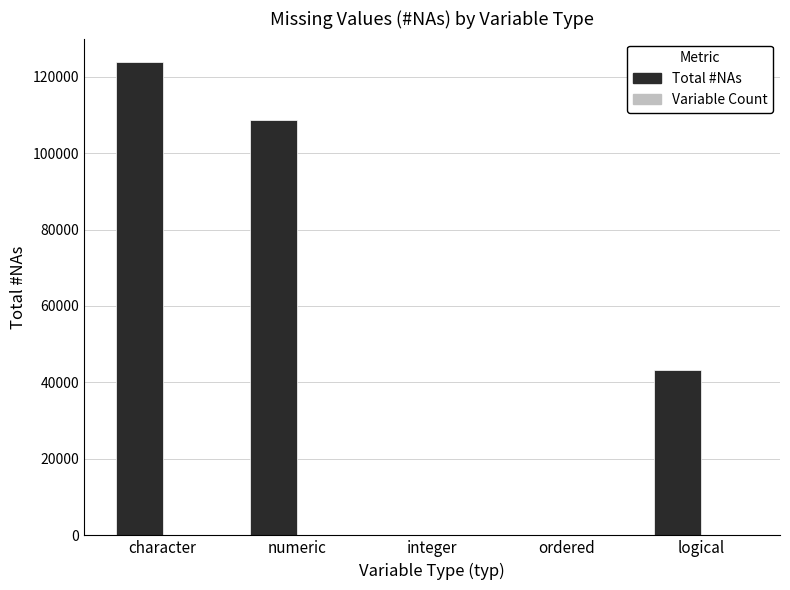

Count the number of categories in the chart.

5